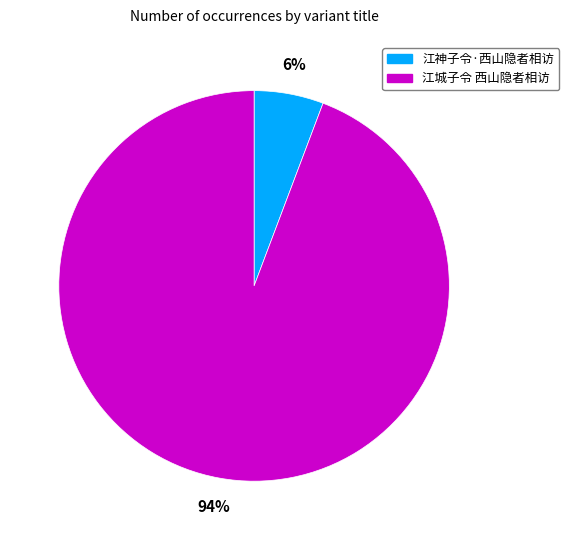

To the nearest percent, what is the combined percentage of 江神子令·西山隐者相访 and 江城子令 西山隐者相访?

100%